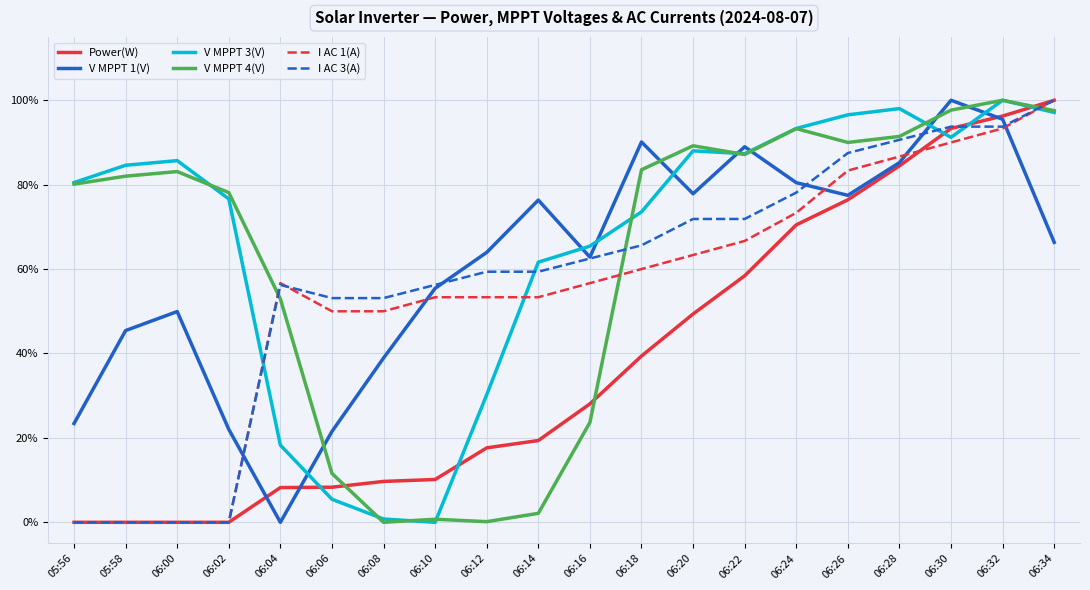

What is the difference between the highest and lowest values at 06:06?

0.5